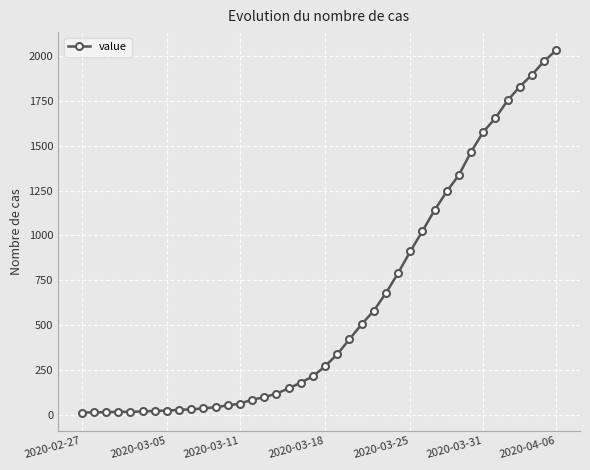

What is the minimum value shown in the chart?

13